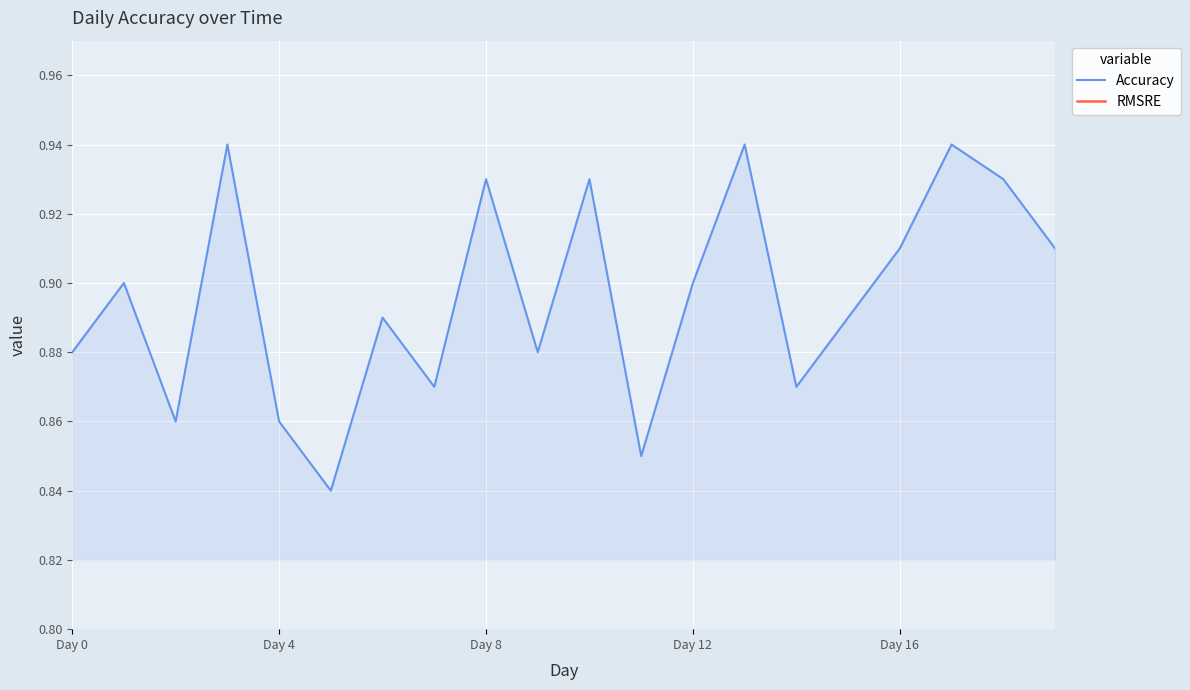

The value of RMSRE at 17 is 0.0. True or false?

True